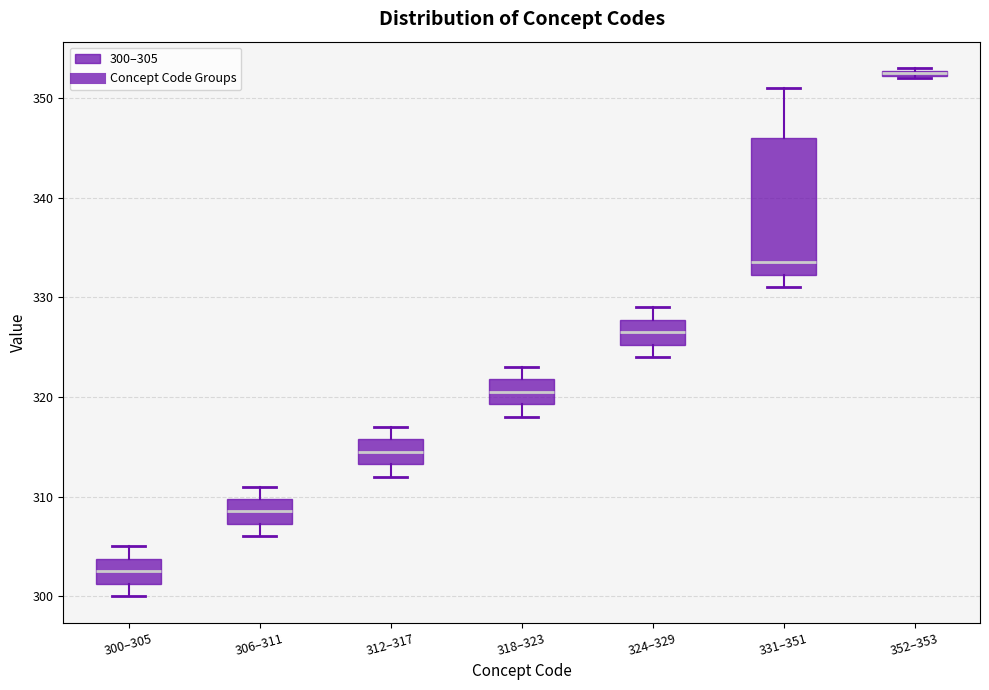

Which box has the highest median line?

352–353